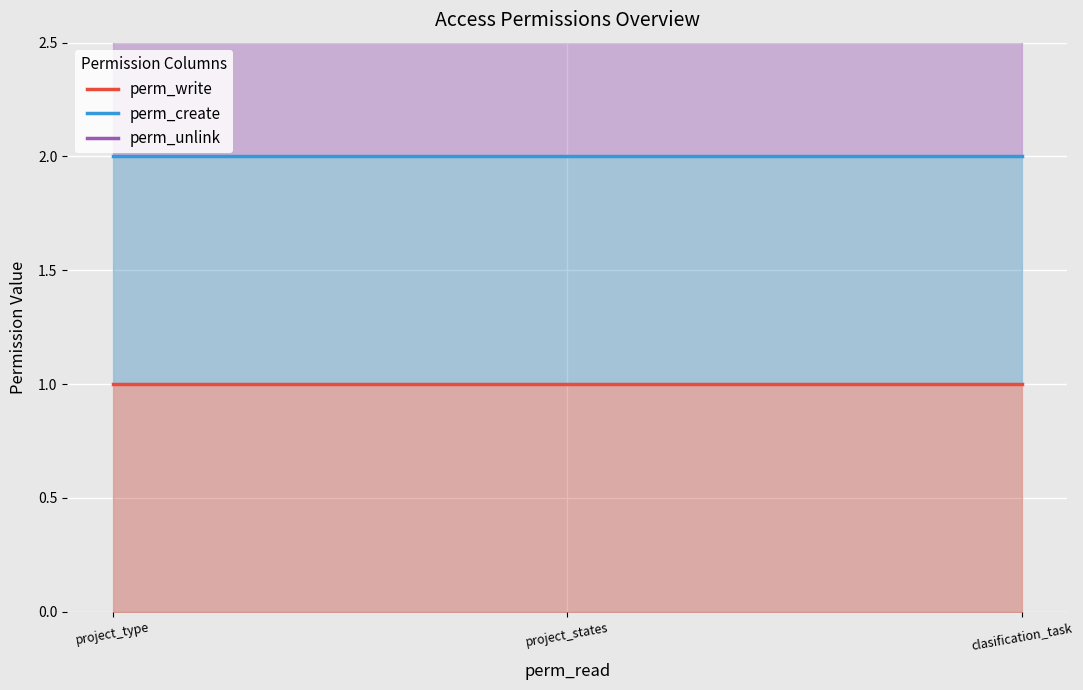

Is the value of perm_unlink at clasification_task greater than the value of perm_create at project_states?

Yes